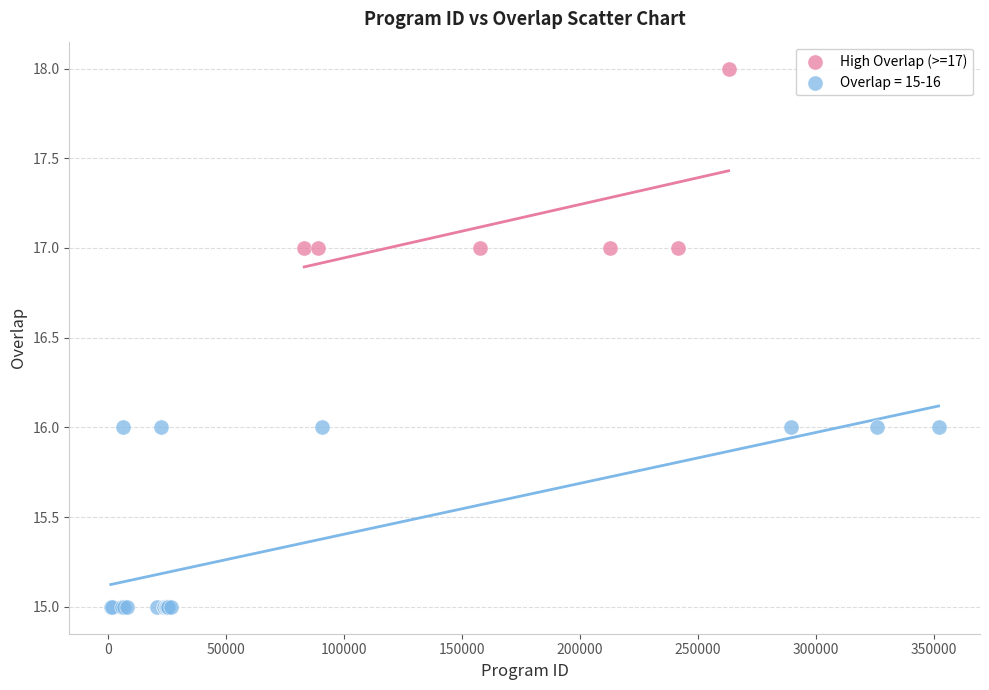

Which series contains the lowest Y value?

Overlap = 15-16